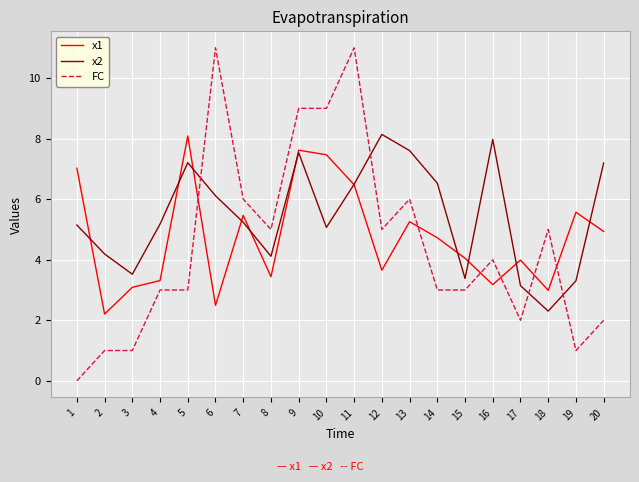

What is the spread (max minus min) of values at 16?

4.8